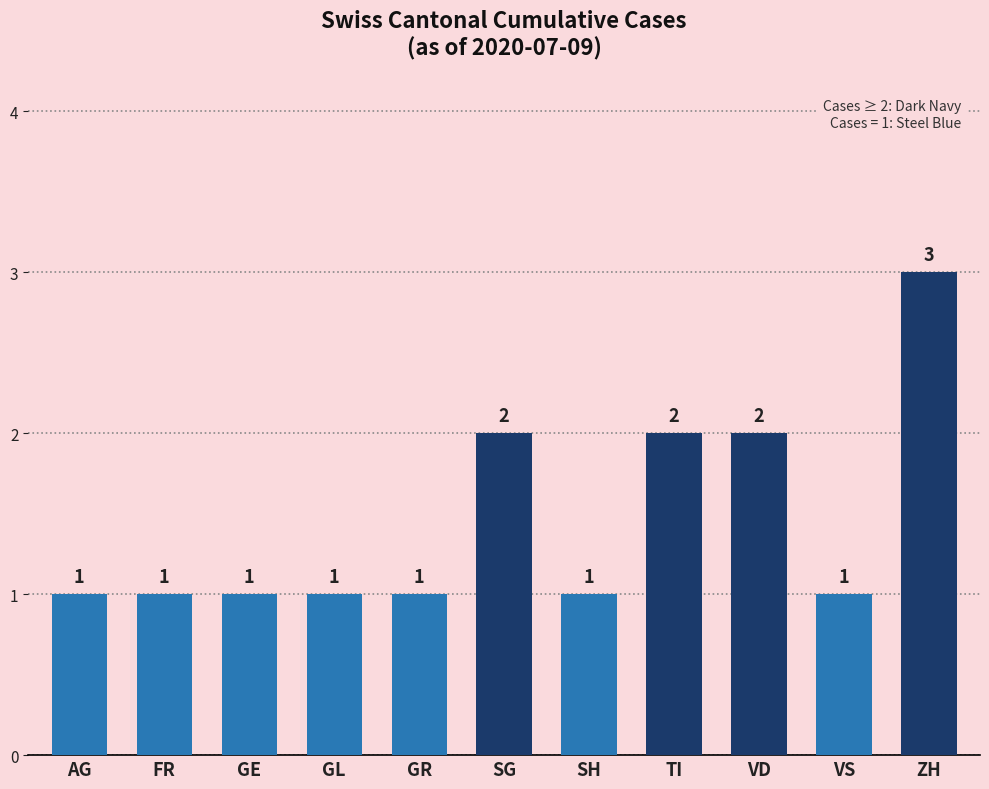

What position from the right is GR?

7